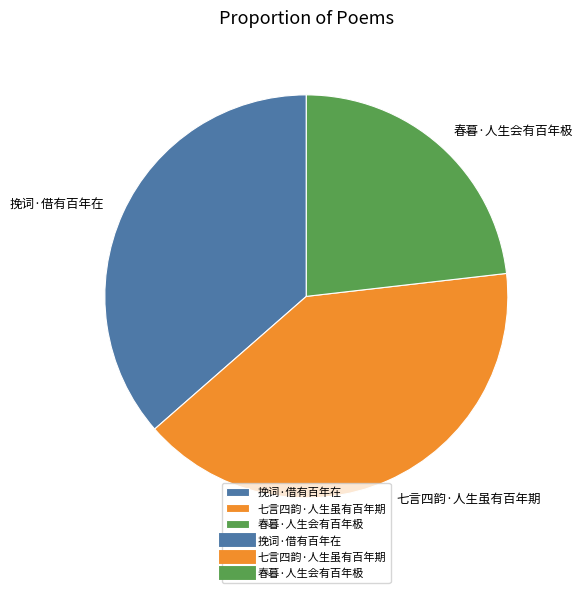

Approximately how many times larger is the value at 春暮·人生会有百年极 compared to 七言四韵·人生虽有百年期?

0.6